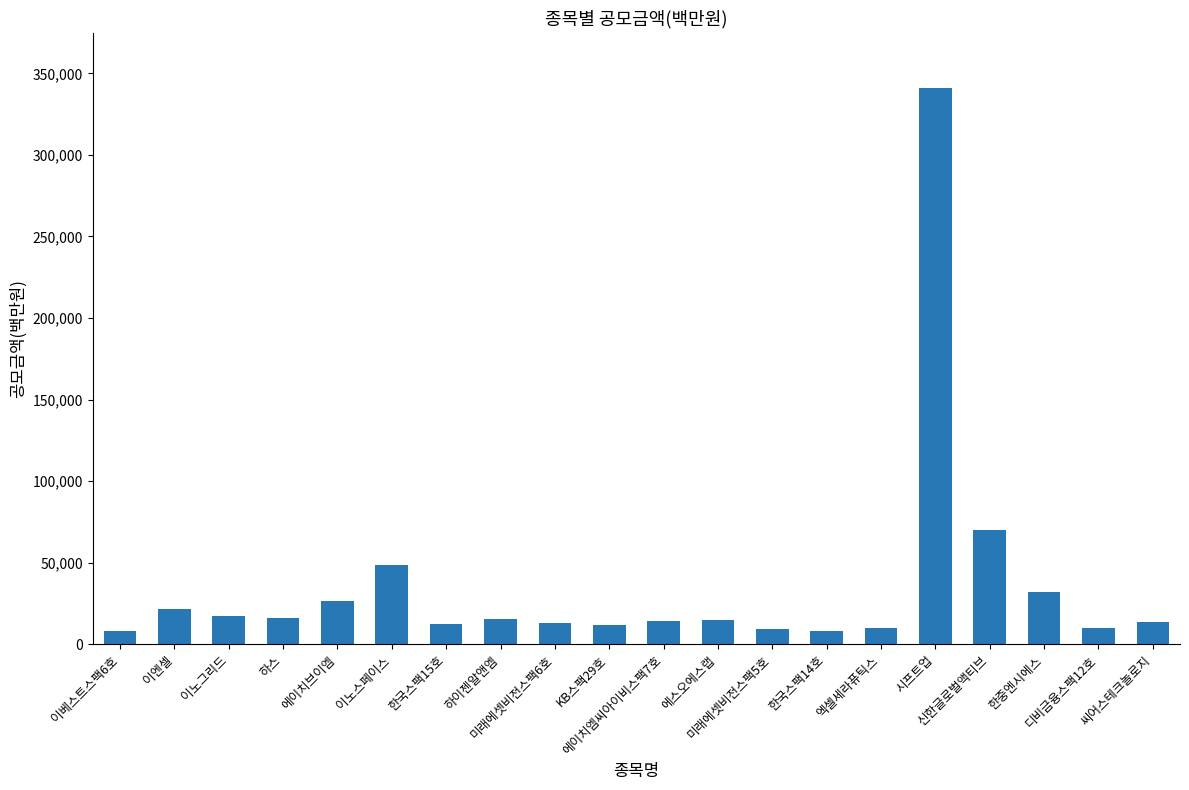

What is the average value?

35672